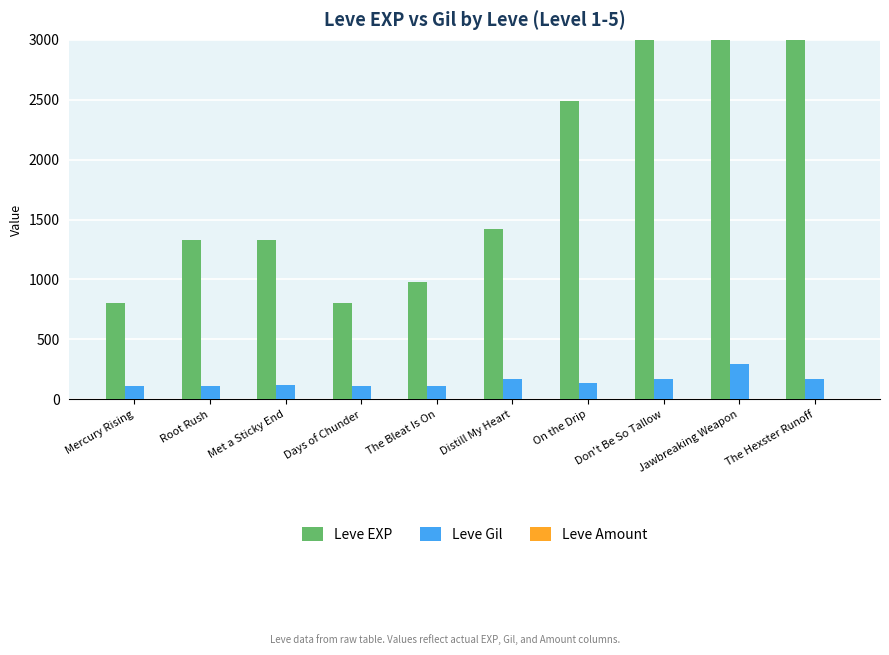

Reading right to left, what are all the values shown in this chart?

Leve EXP: The Hexster Runoff=6280	Jawbreaking Weapon=5220	Don't Be So Tallow=3600	On the Drip=2490	Distill My Heart=1420	The Bleat Is On=980	Days of Chunder=800	Met a Sticky End=1330	Root Rush=1330	Mercury Rising=800
Leve Gil: The Hexster Runoff=169	Jawbreaking Weapon=293	Don't Be So Tallow=170	On the Drip=139	Distill My Heart=169	The Bleat Is On=112	Days of Chunder=112	Met a Sticky End=115	Root Rush=114	Mercury Rising=113
Leve Amount: The Hexster Runoff=1	Jawbreaking Weapon=1	Don't Be So Tallow=1	On the Drip=3	Distill My Heart=1	The Bleat Is On=1	Days of Chunder=3	Met a Sticky End=1	Root Rush=1	Mercury Rising=1